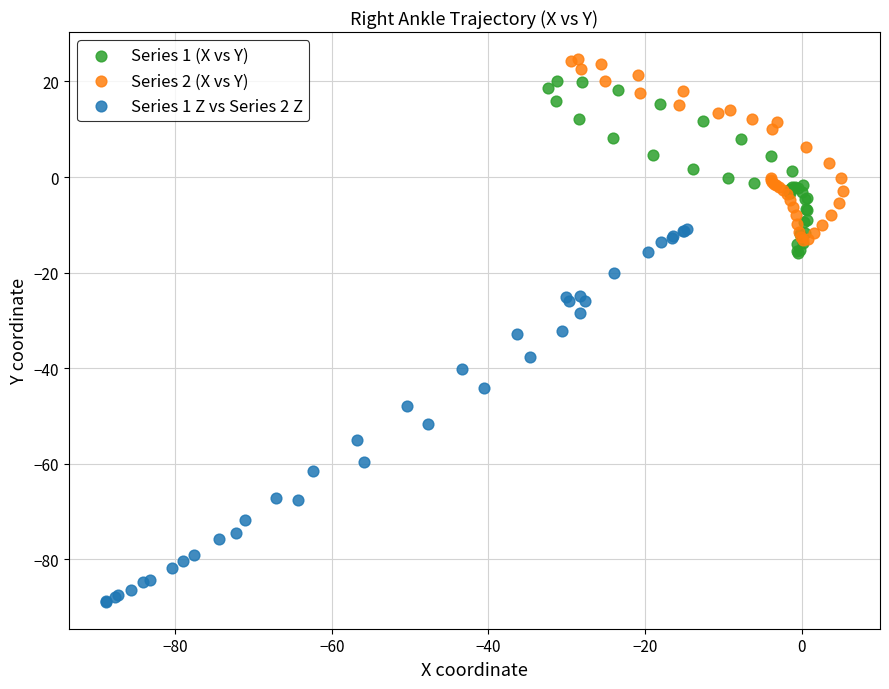

Which series has the largest Y range (max minus min)?

Series 1 Z vs Series 2 Z